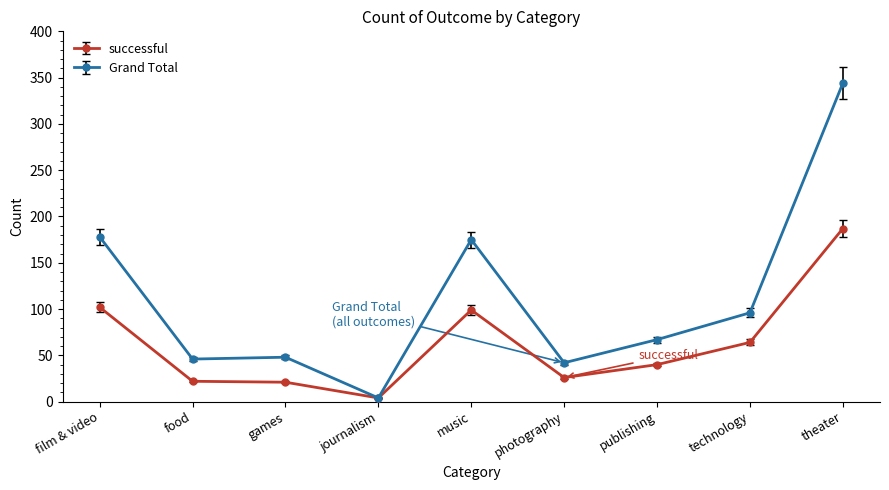

Which series changed the most between film & video and food?

Grand Total